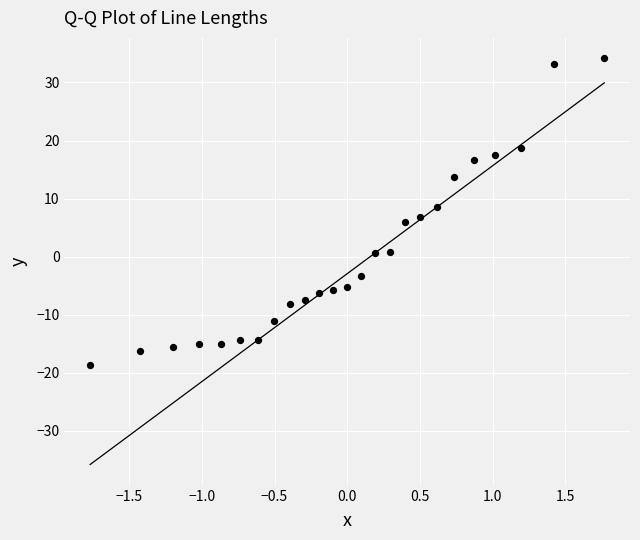

What is the range of X values (max minus min)?

3.5